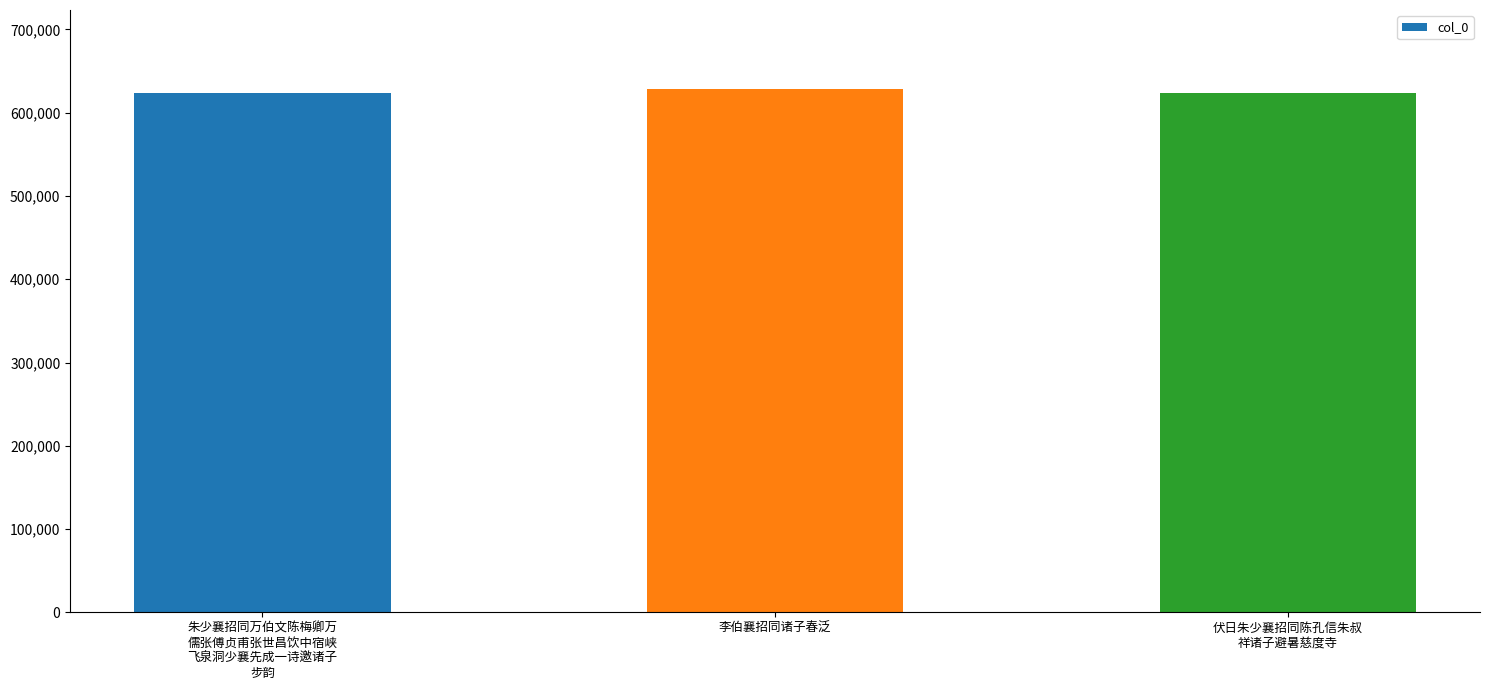

What is the label of the 1st bar from the left?

朱少襄招同万伯文陈梅卿万
儒张傅贞甫张世昌饮中宿峡
飞泉洞少襄先成一诗邀诸子
步韵